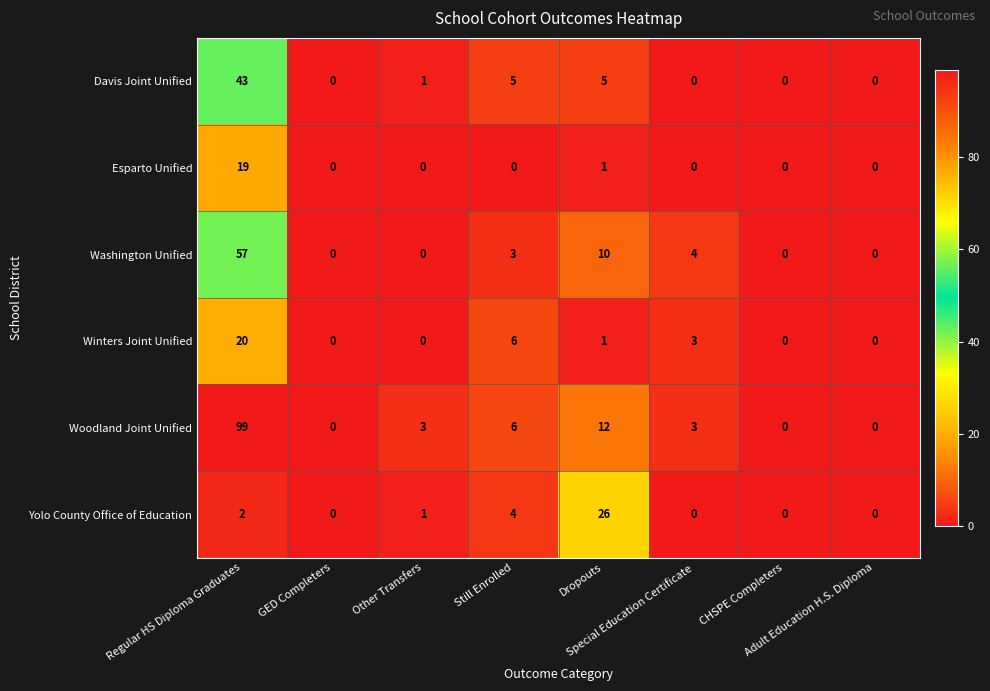

List the series in order of their peak value, lowest first.

Esparto Unified, Winters Joint Unified, Yolo County Office of Education, Davis Joint Unified, Washington Unified, Woodland Joint Unified